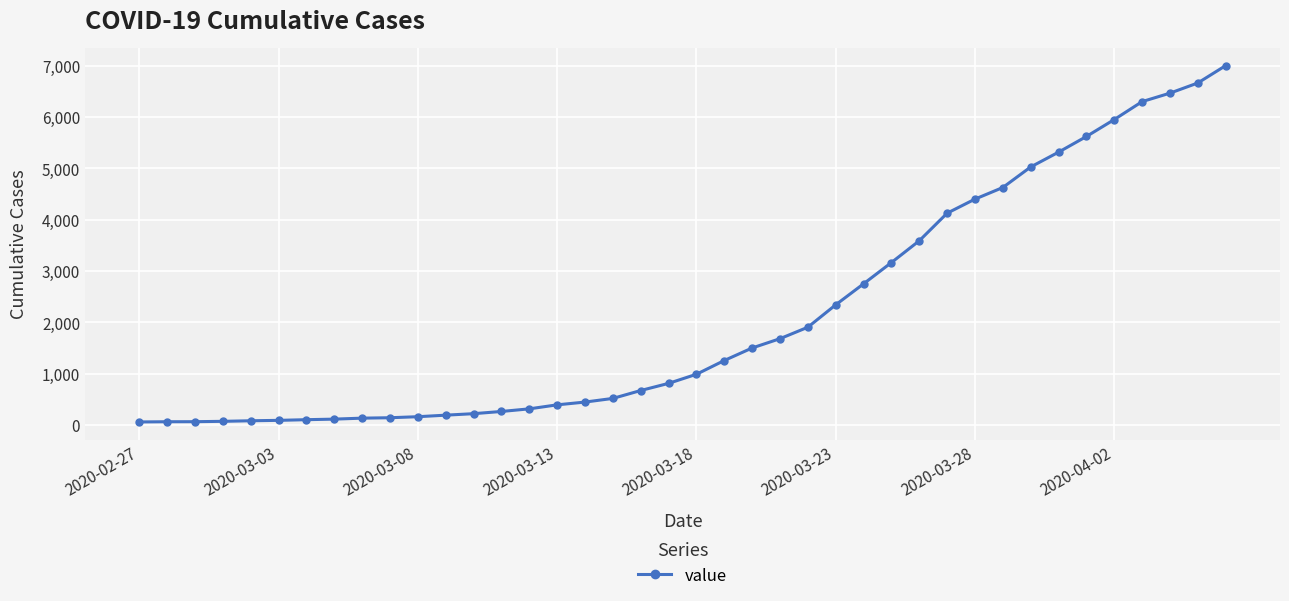

What is the difference between the second highest and minimum values?

6599